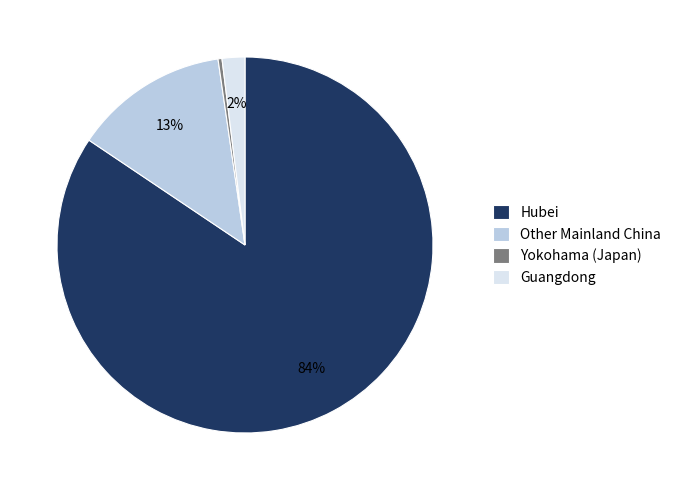

To the nearest percent, what is the average slice percentage?

25%